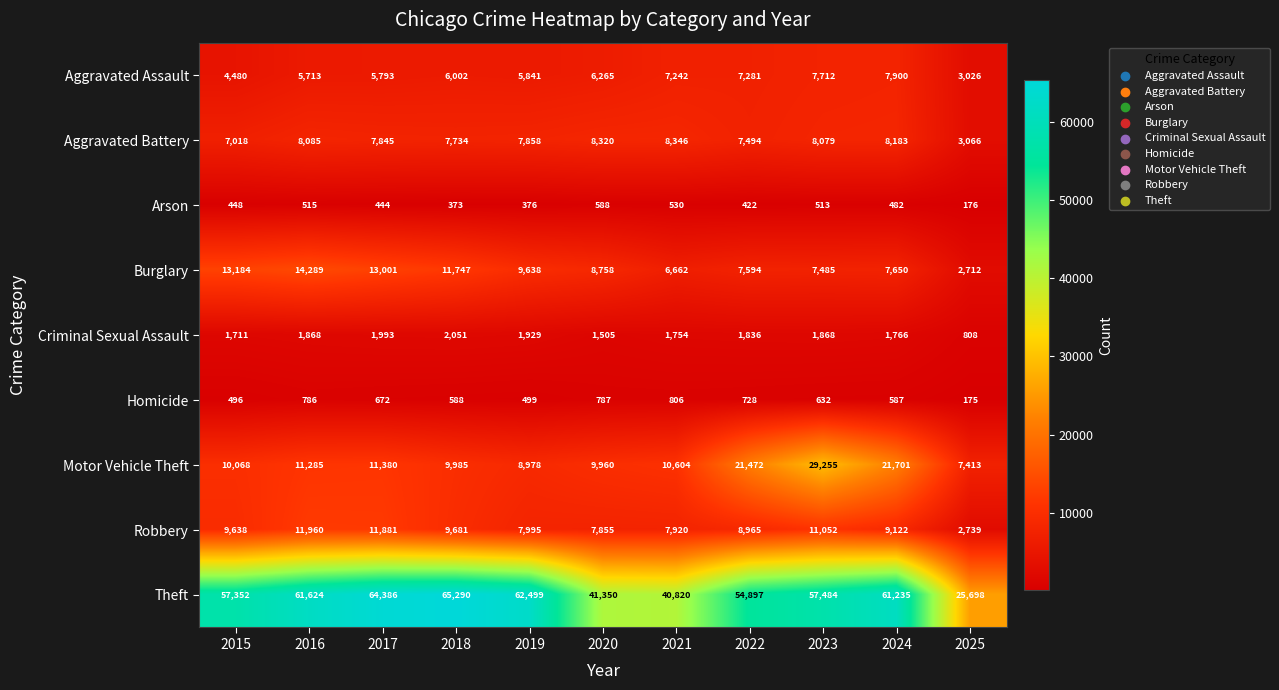

Which category has the lowest value across all series?

2025